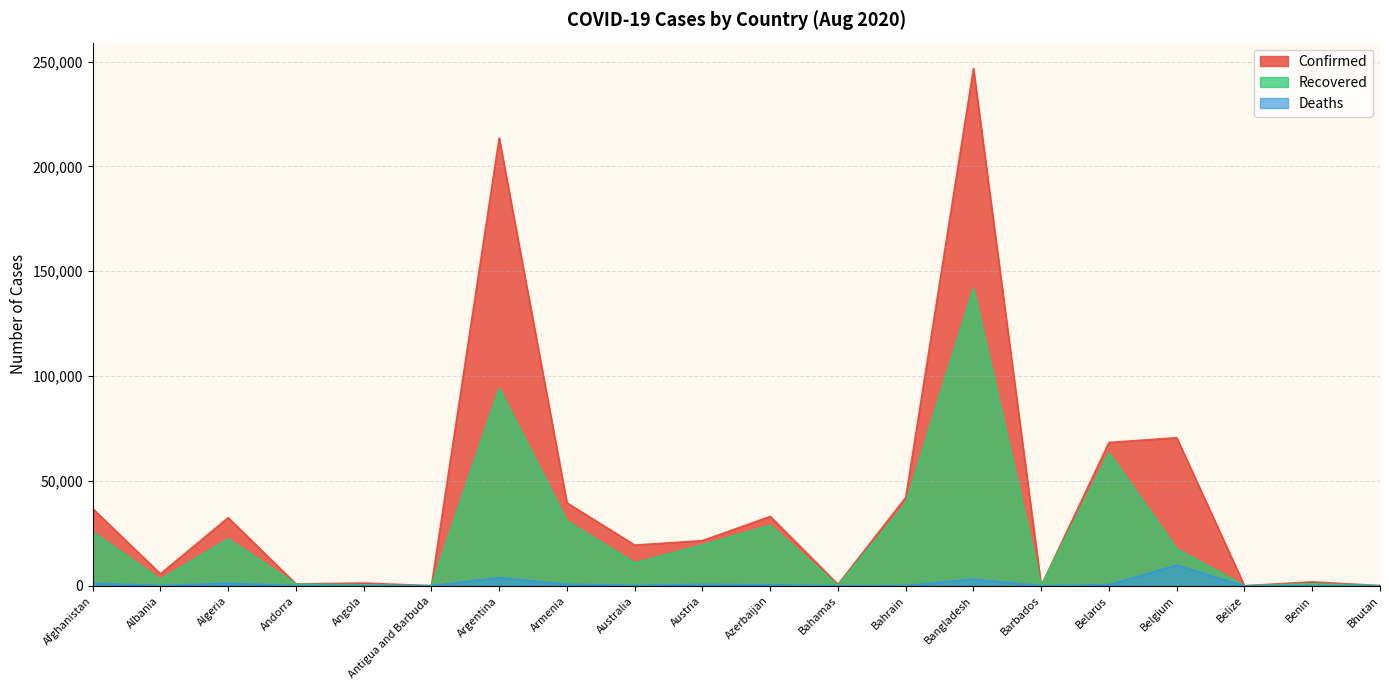

Reading right to left, extract all data points from this chart.

Confirmed: Bhutan=105	Benin=1914	Belize=72	Belgium=70648	Belarus=68376	Barbados=132	Bangladesh=246674	Bahrain=42132	Bahamas=715	Azerbaijan=33103	Austria=21566	Australia=19444	Armenia=39586	Argentina=213535	Antigua and Barbuda=92	Angola=1344	Andorra=939	Algeria=32504	Albania=5750	Afghanistan=36829
Recovered: Bhutan=93	Benin=1036	Belize=31	Belgium=17639	Belarus=63425	Barbados=98	Bangladesh=141750	Bahrain=39335	Bahamas=91	Azerbaijan=28840	Austria=19464	Australia=10941	Armenia=30850	Argentina=94129	Antigua and Barbuda=75	Angola=503	Andorra=825	Algeria=22375	Albania=3054	Afghanistan=25742
Deaths: Bhutan=0	Benin=38	Belize=2	Belgium=9852	Belarus=577	Barbados=7	Bangladesh=3267	Bahrain=153	Bahamas=14	Azerbaijan=476	Austria=719	Australia=247	Armenia=770	Argentina=3979	Antigua and Barbuda=3	Angola=59	Andorra=52	Algeria=1248	Albania=176	Afghanistan=1294